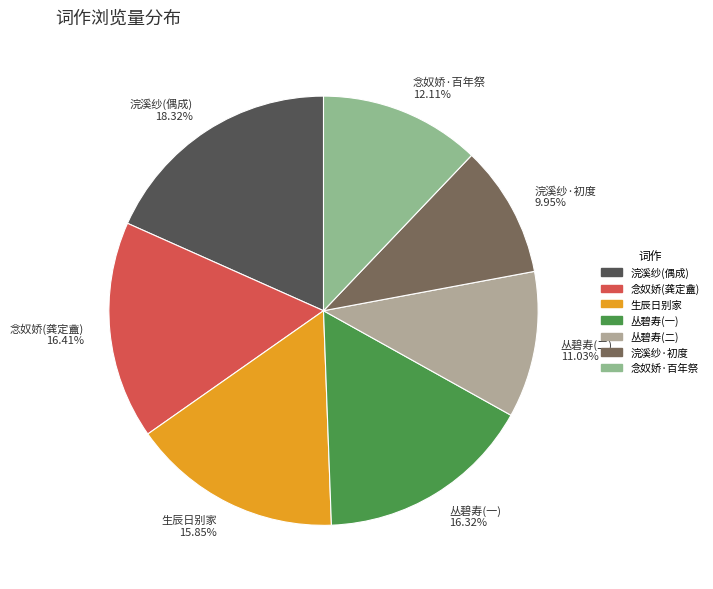

Is the sum of 生辰日别家 and 念奴娇·百年祭 greater than half?

No